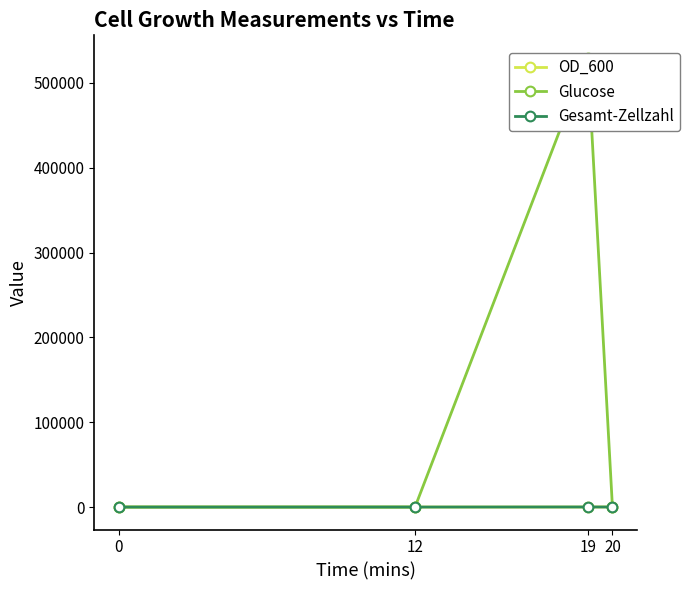

Where is OD_600 nearest to the value 85?

19